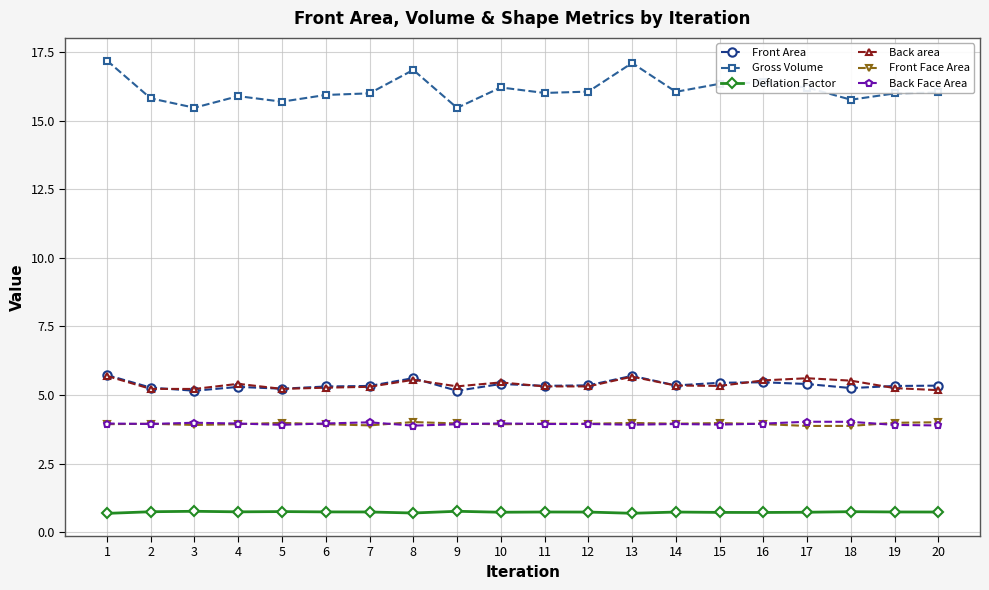

Which series has the largest total across all categories?

Gross Volume